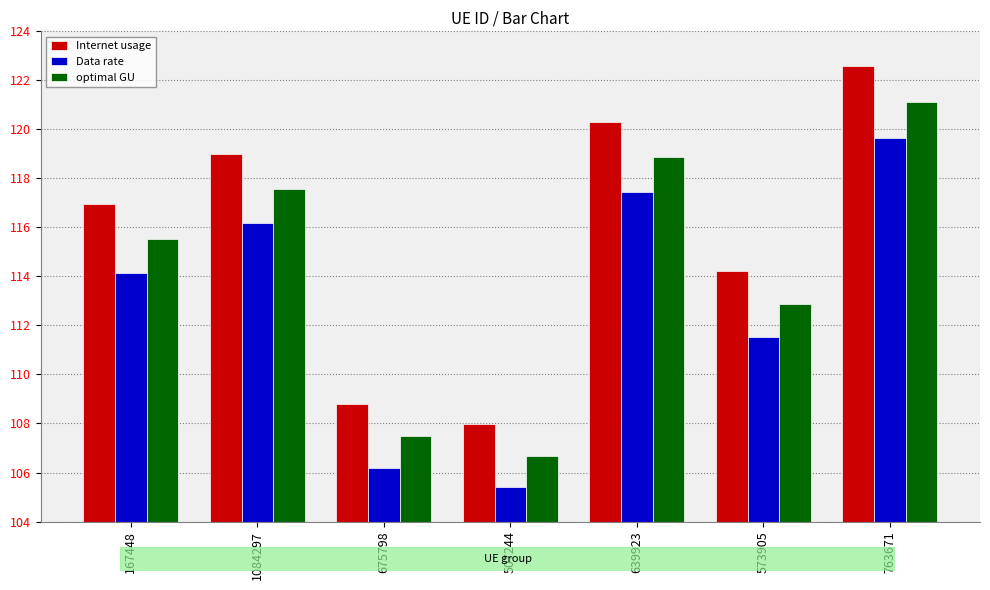

Which series changed the most between 167448 and 763671?

Internet usage